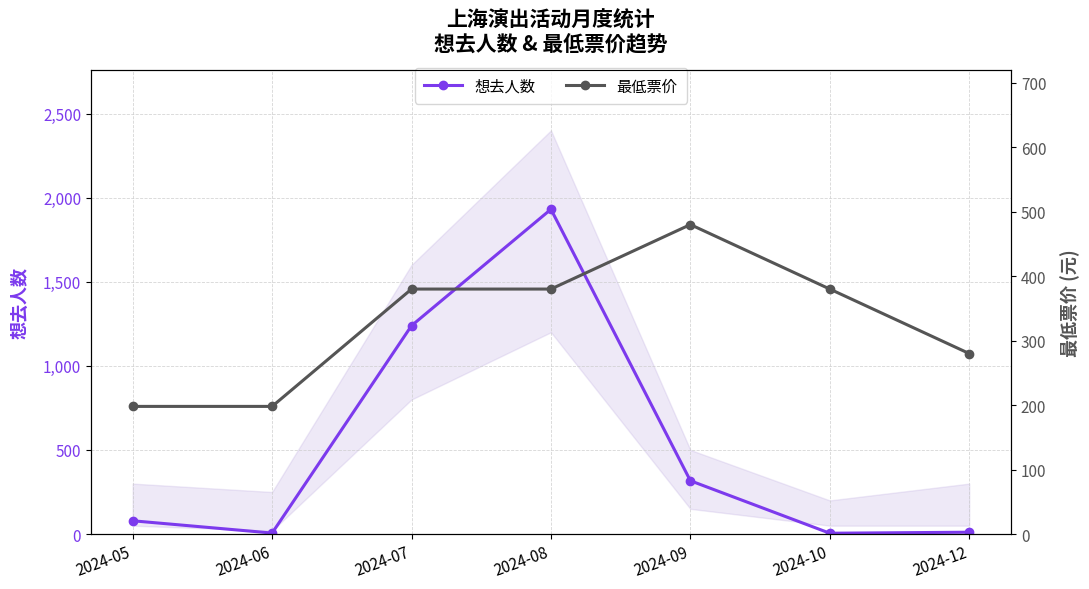

What is the sum of all 最低票价 values?

2296